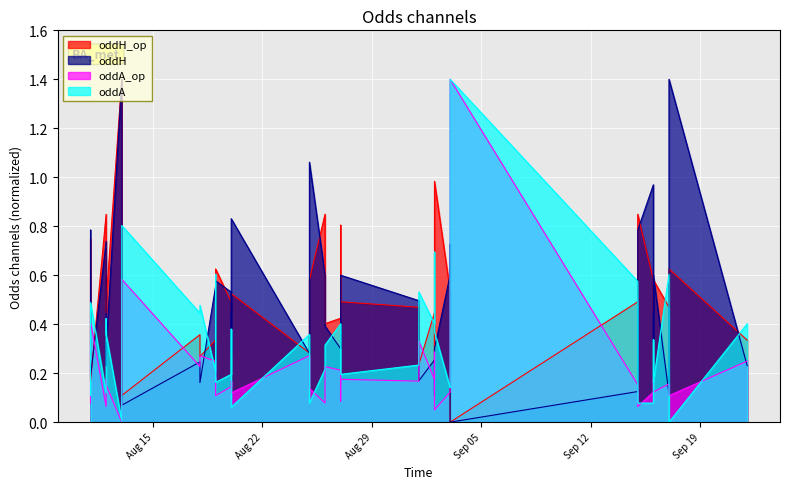

Count the number of data series in this chart.

4